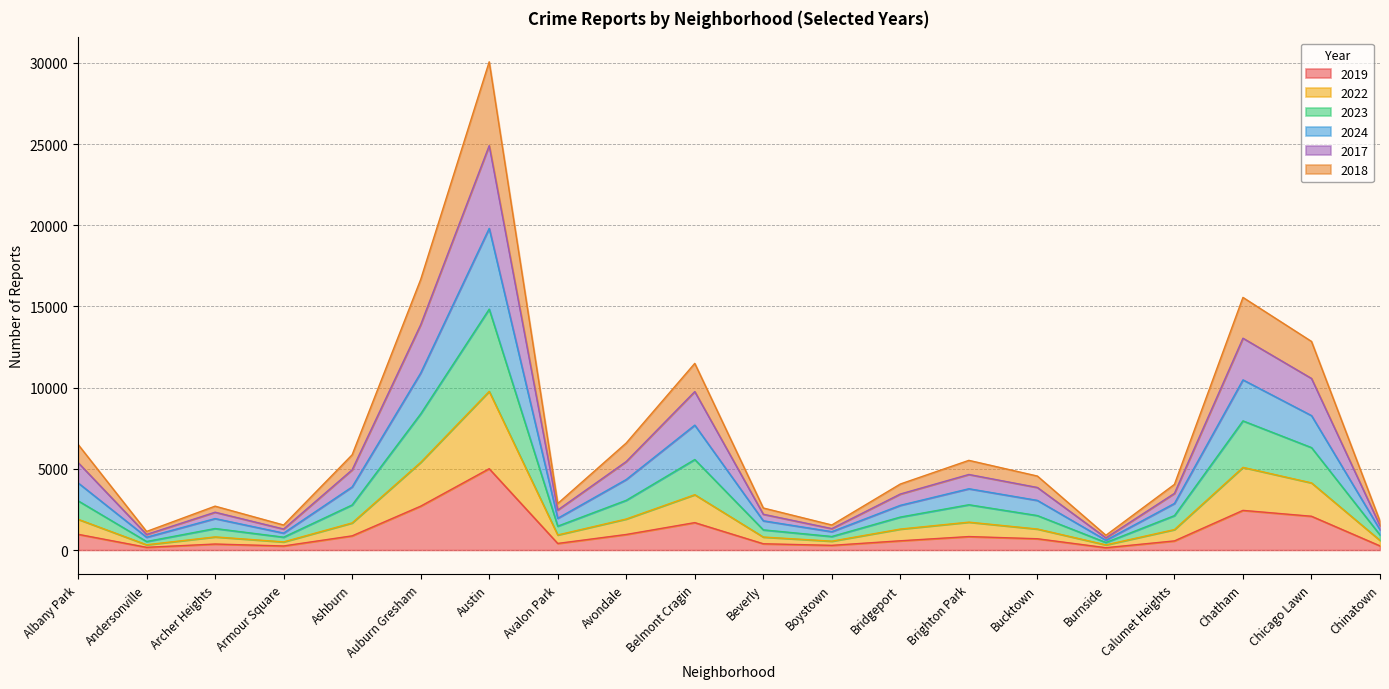

True or false: 2023 and 2024 intersect in this chart.

False